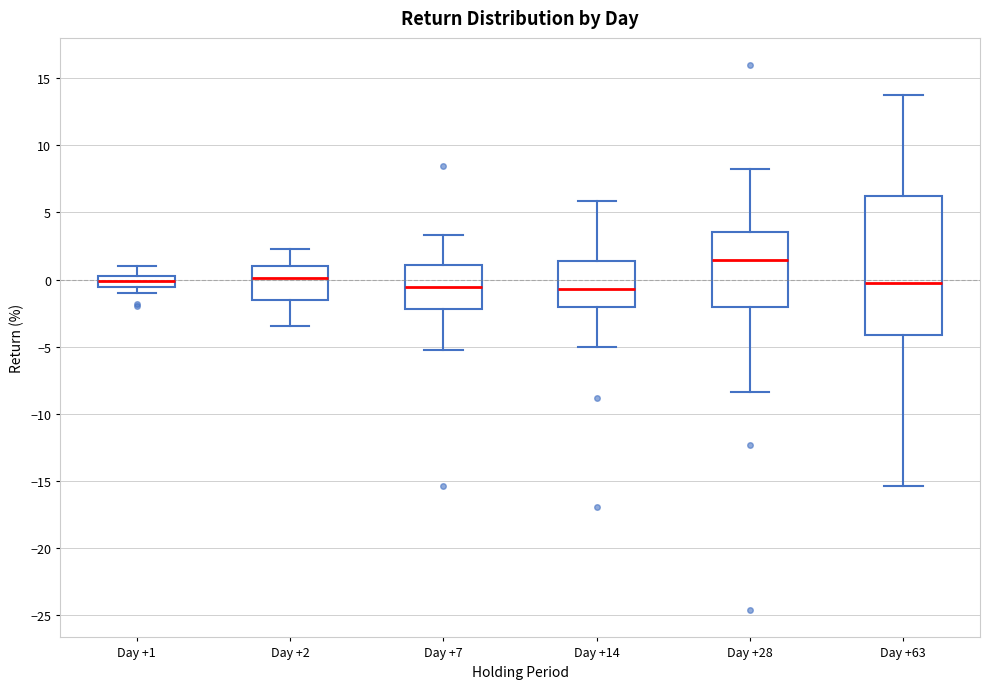

Which box's median line is the highest?

Day +28